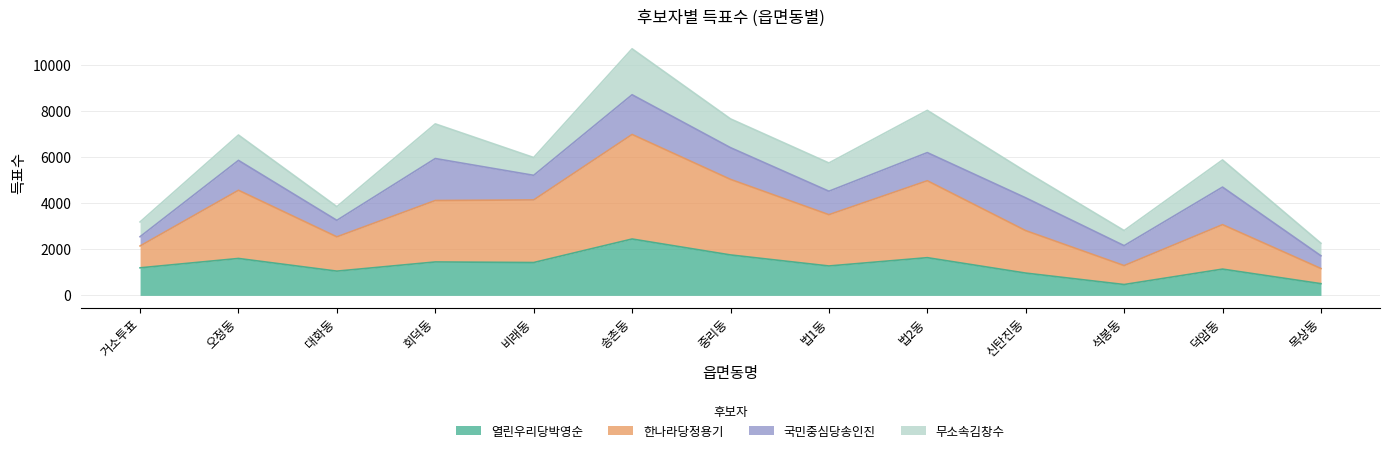

True or false: 열린우리당박영순 has a value of 3006 at 중리동.

False